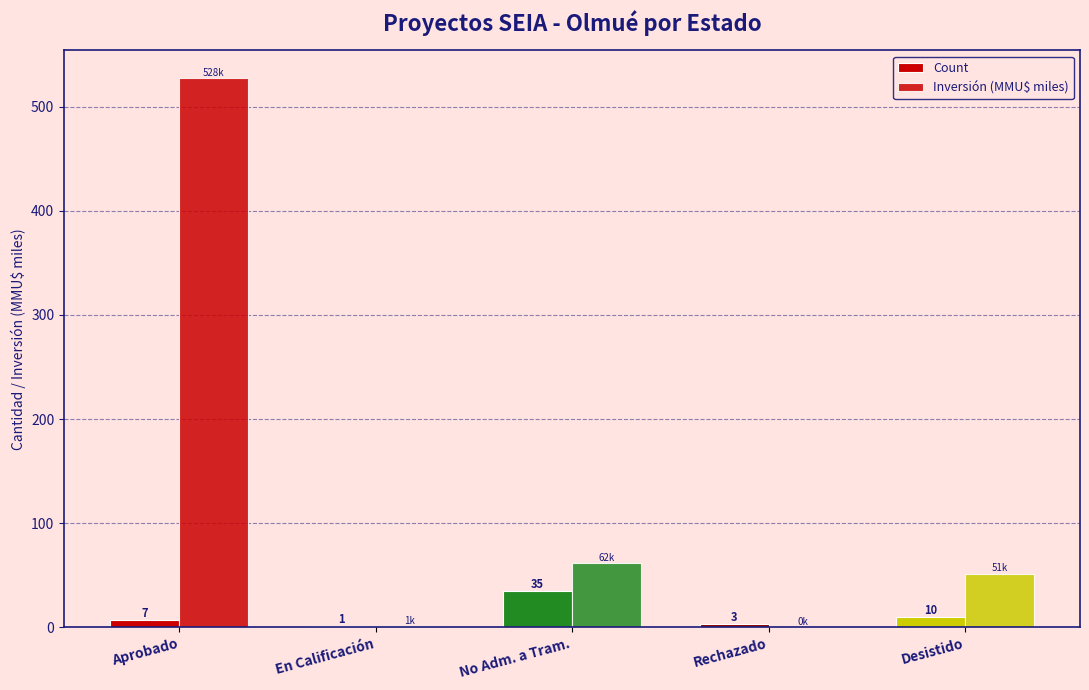

How many distinct data groups are displayed?

2